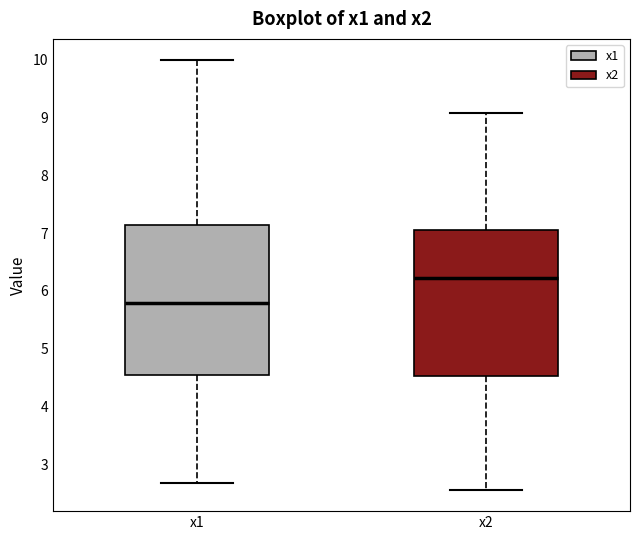

Which box has the highest median line?

x2